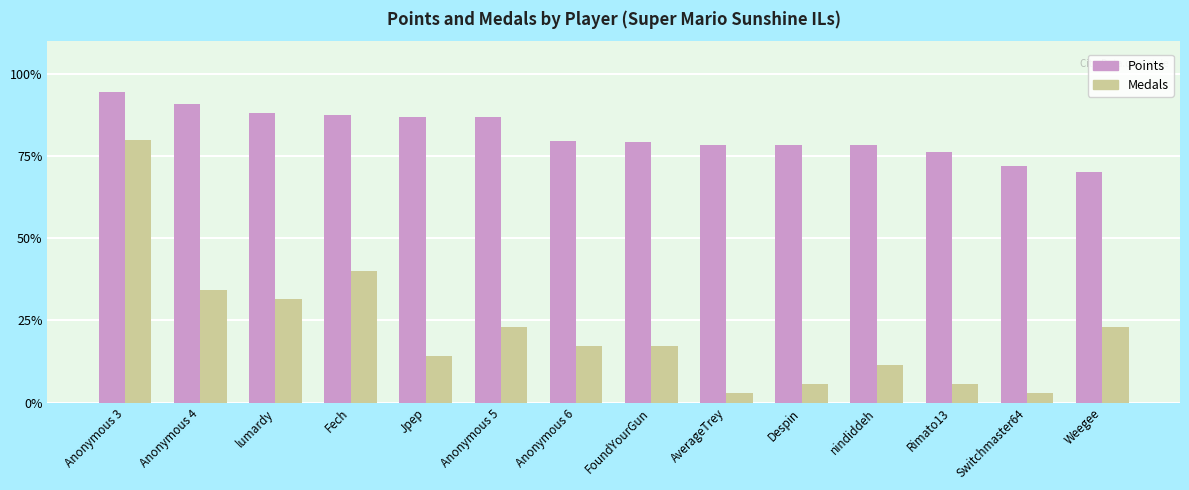

What is the smallest value displayed?

2.9